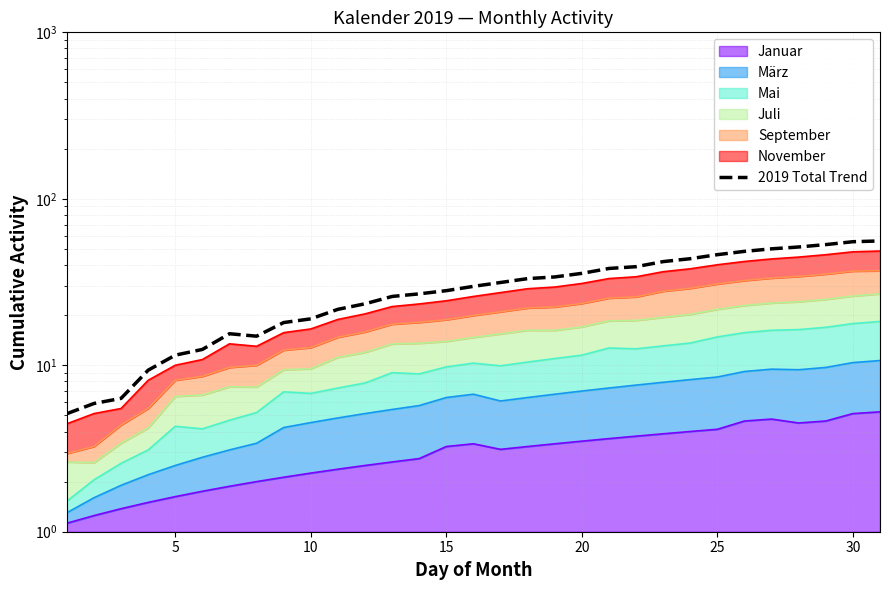

What is the difference between the second highest and minimum values?

50.1